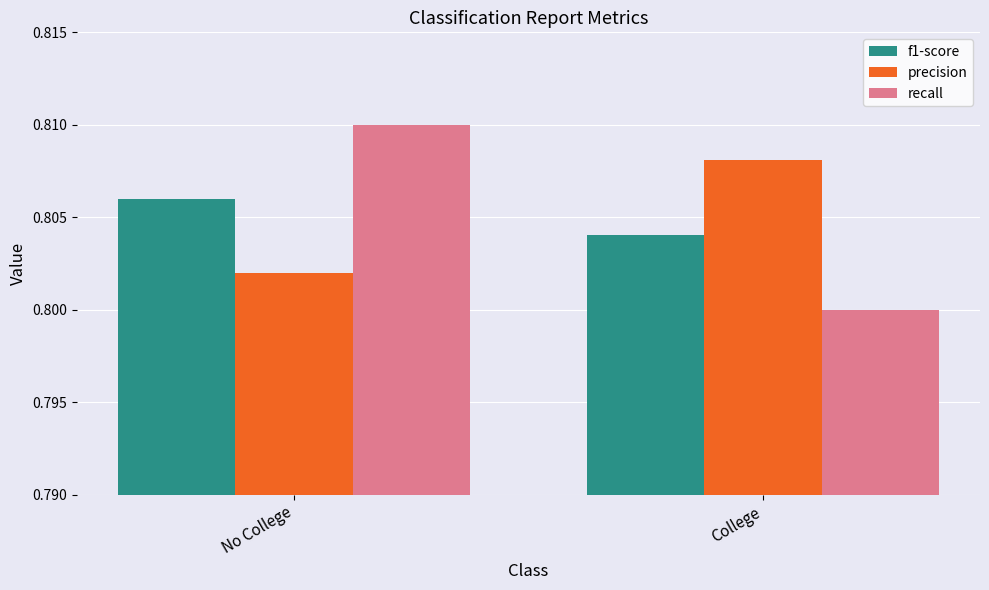

Which series changed the most between No College and College?

recall